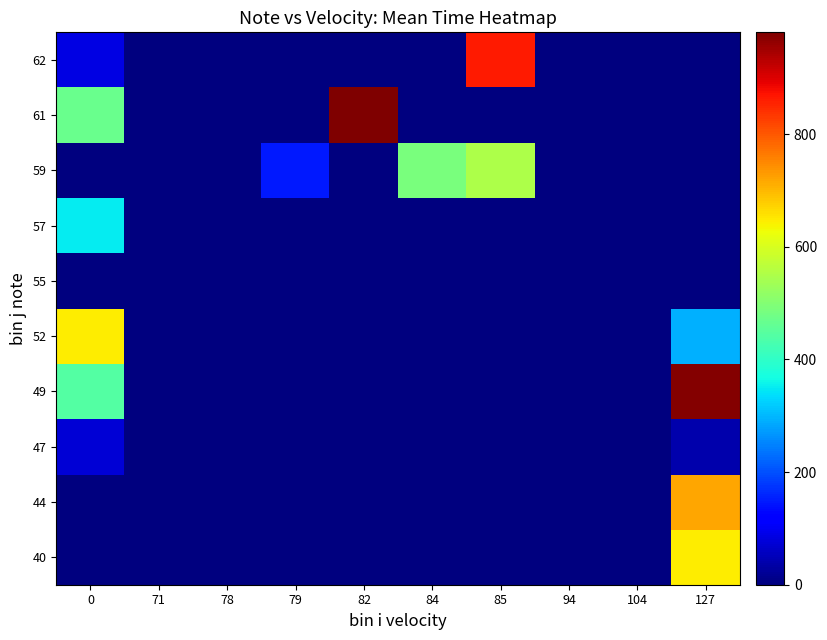

Rank the series by their maximum value, from lowest to highest.

55, 47, 57, 59, 52, 40, 44, 62, 49, 61